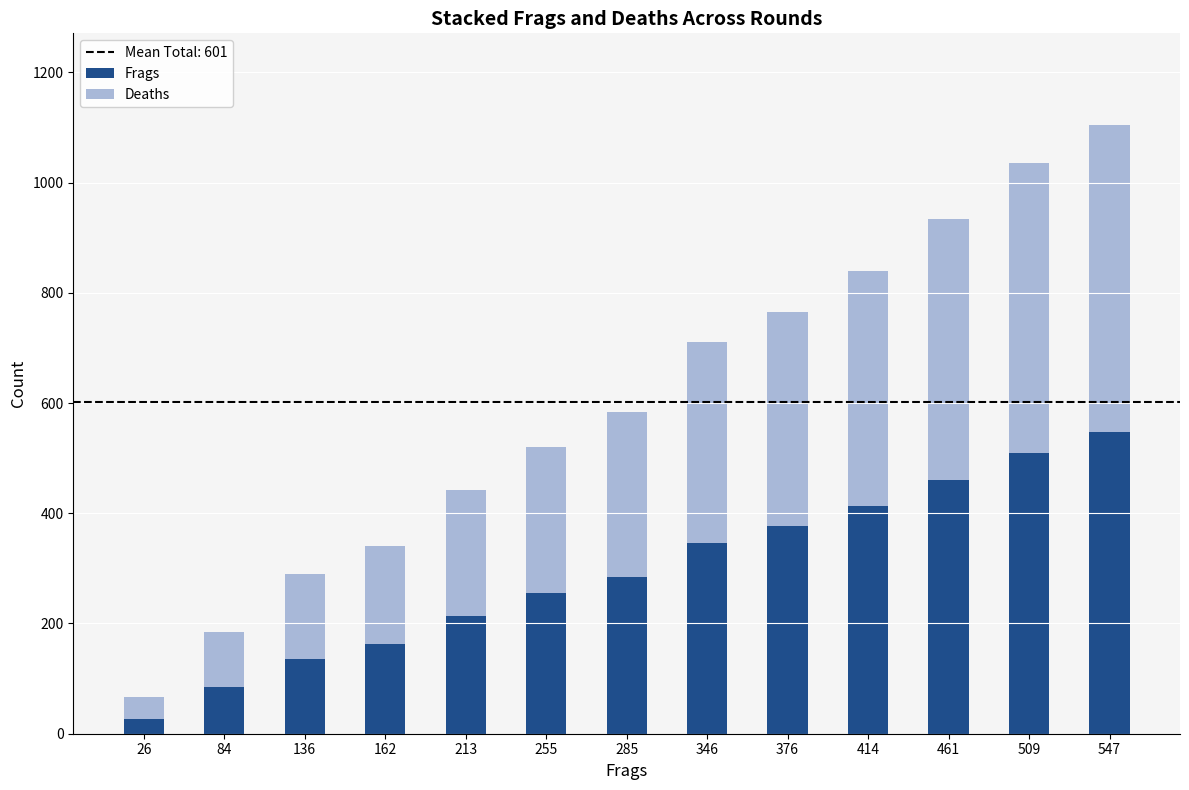

At which label does Frags reach its peak?

547